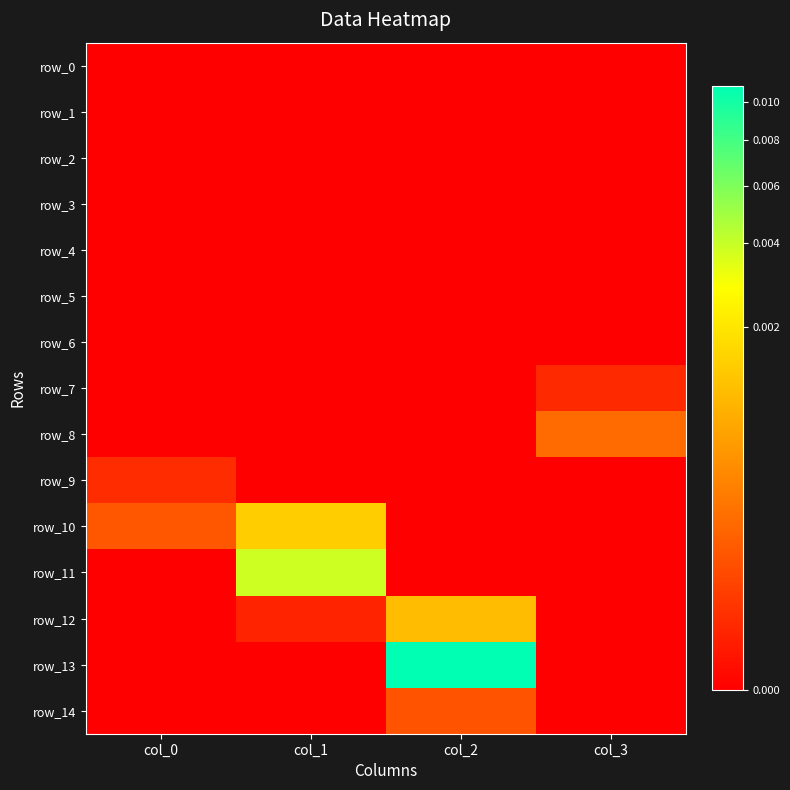

Which label corresponds to the smallest value in the chart?

col_0